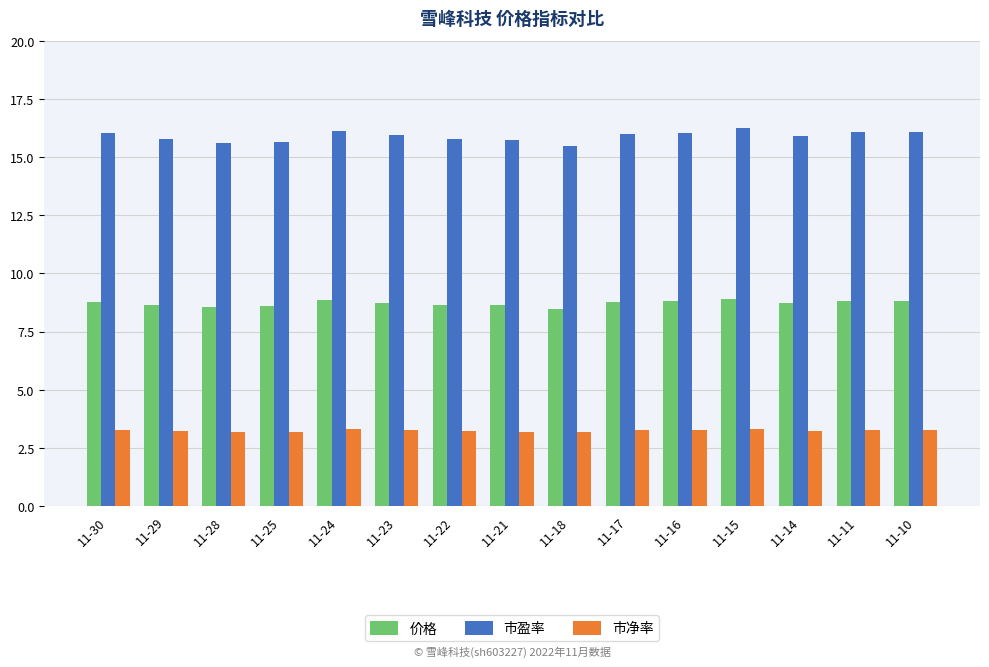

True or false: 价格 has a value of 2.7 at 11-23.

False